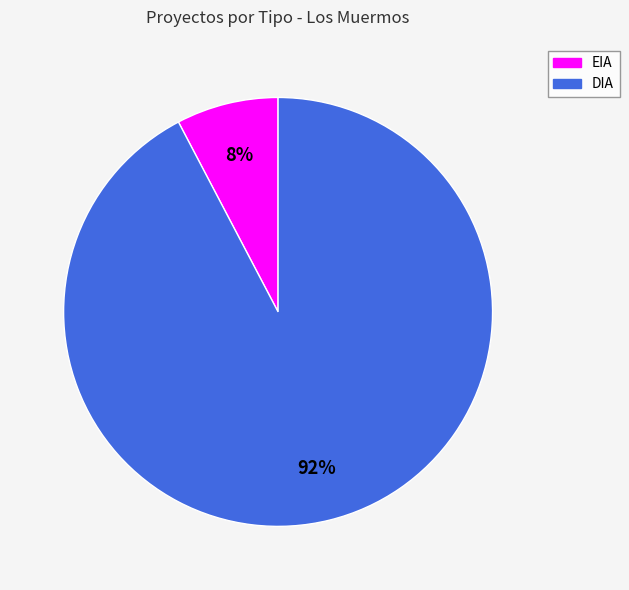

Which slice is the smallest?

EIA